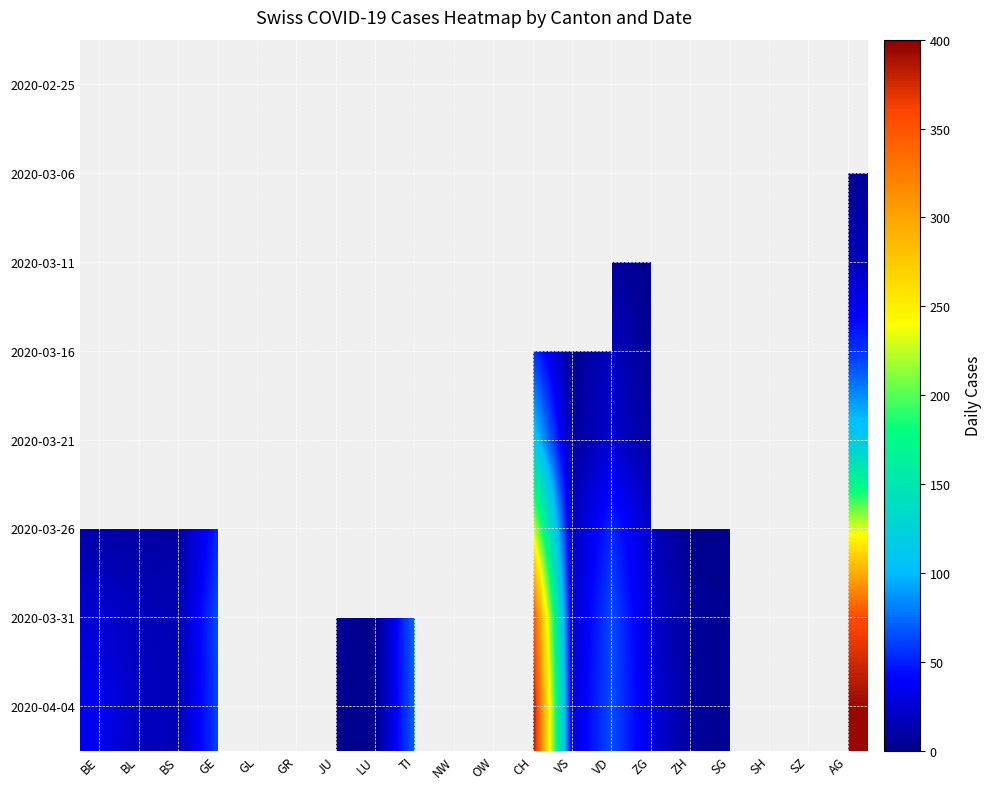

Read the 2020-03-26 value at OW.

1.0